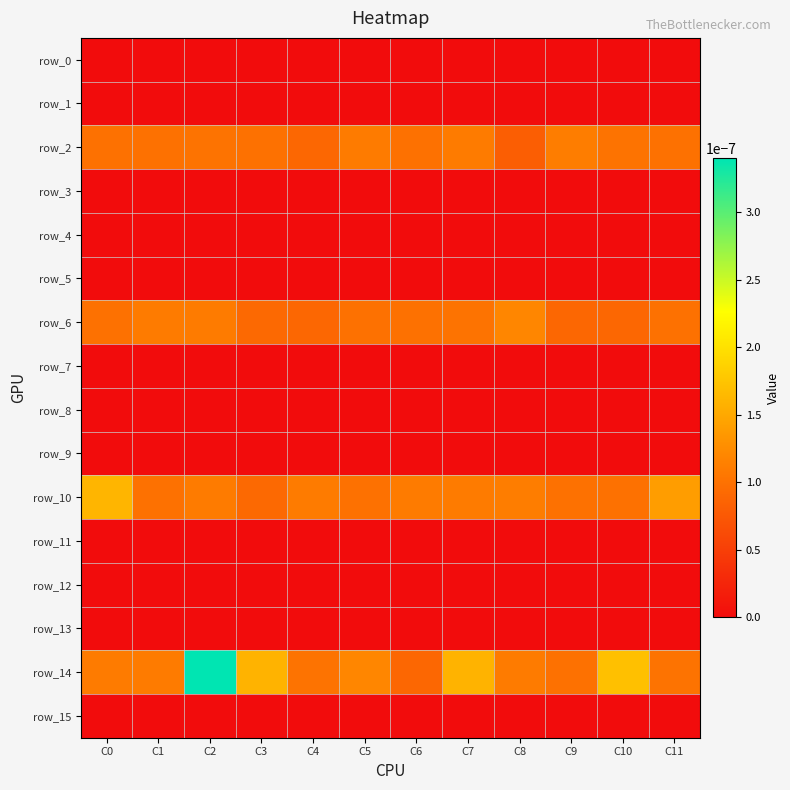

Rank the series at C0 from highest to lowest value.

row_10, row_14, row_2, row_6, row_0, row_1, row_3, row_4, row_5, row_7, row_8, row_9, row_11, row_12, row_13, row_15